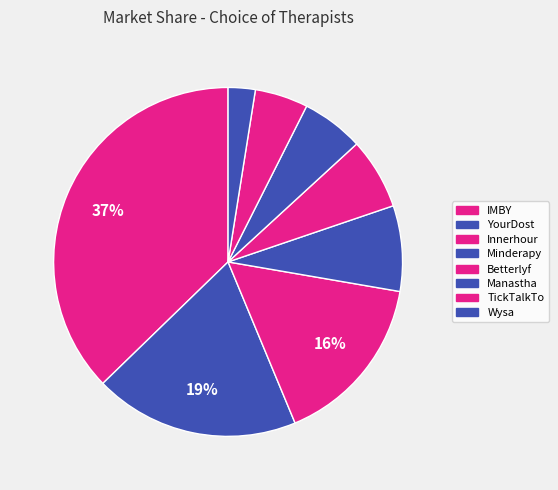

How many segments does this pie chart have?

8